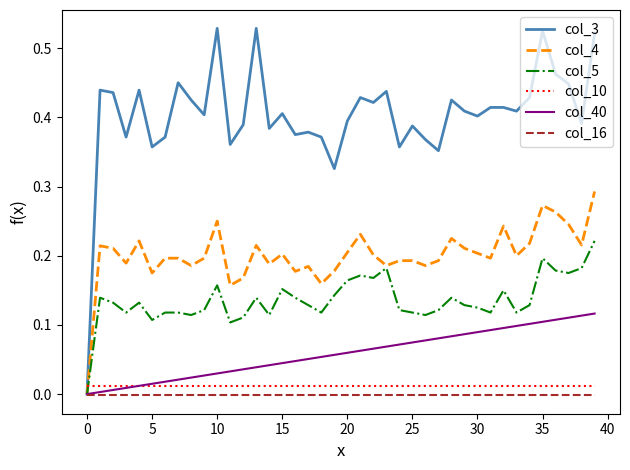

True or false: col_5 and col_10 cross at least once.

True